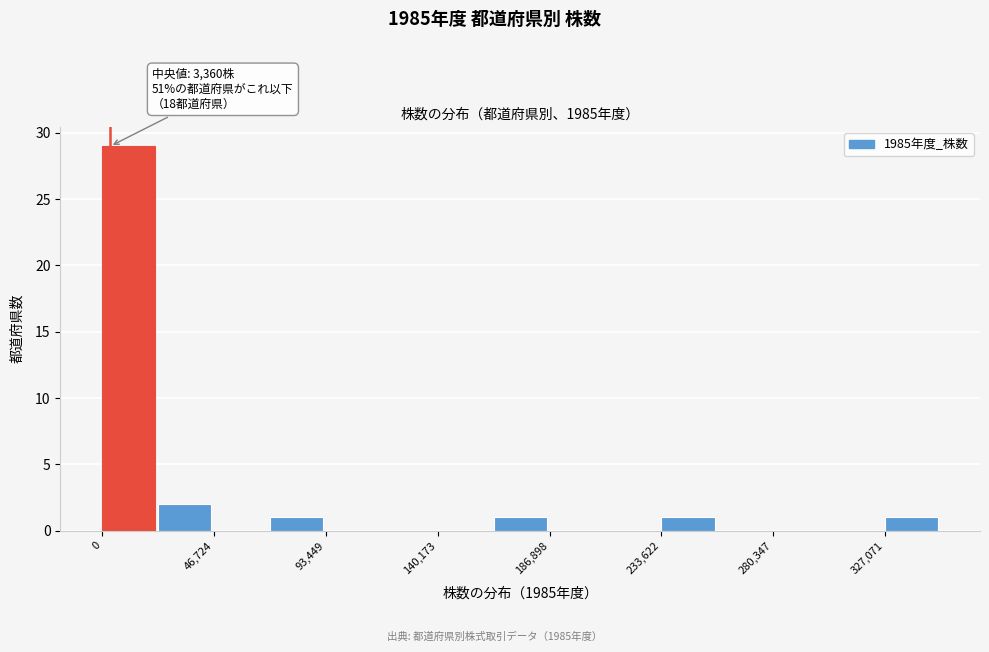

Which range on the x-axis has the tallest bar?

0 to 25000